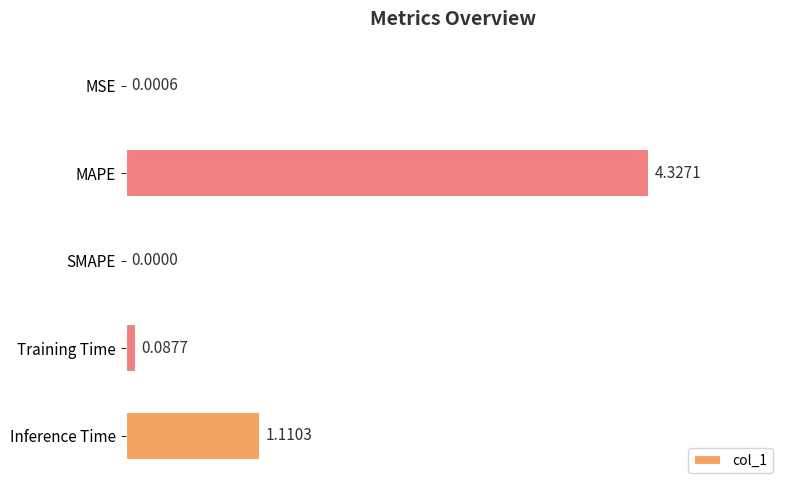

At which label is the value closest to 2?

Inference Time